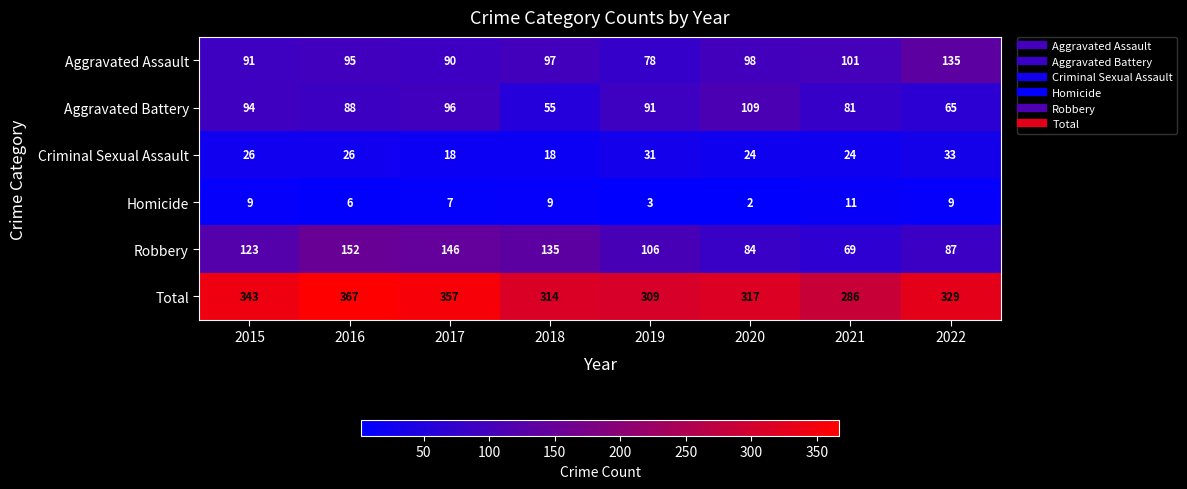

What is the difference between the Homicide values at 2022 and 2020?

7